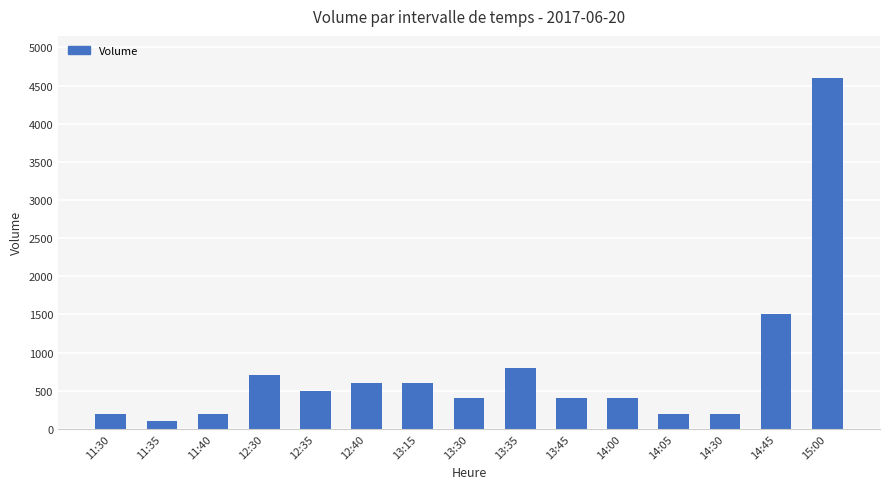

Which category has the highest value across all series?

15:00